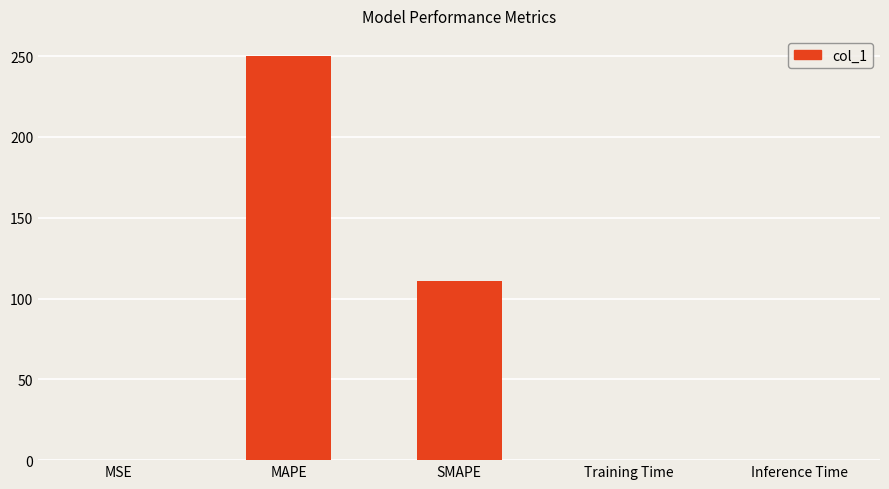

Where is the data nearest to the value 125?

SMAPE